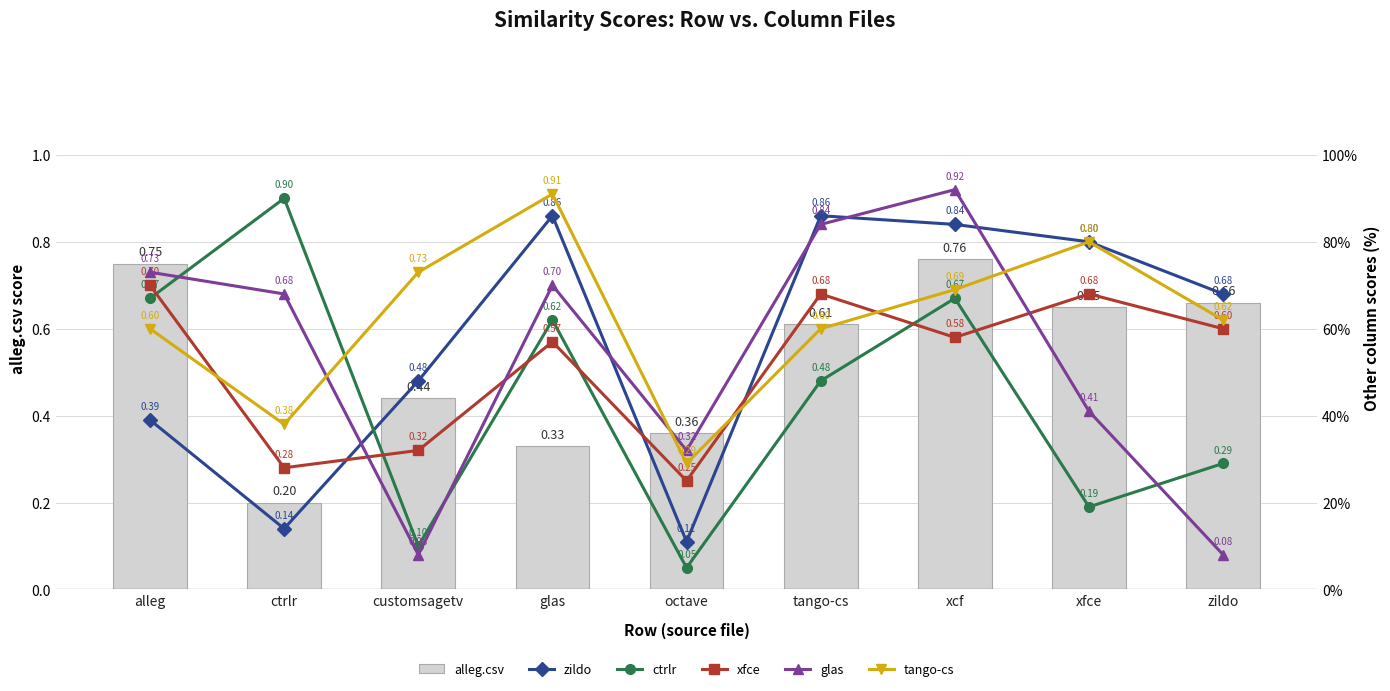

At which label is xfce closest to 0?

octave